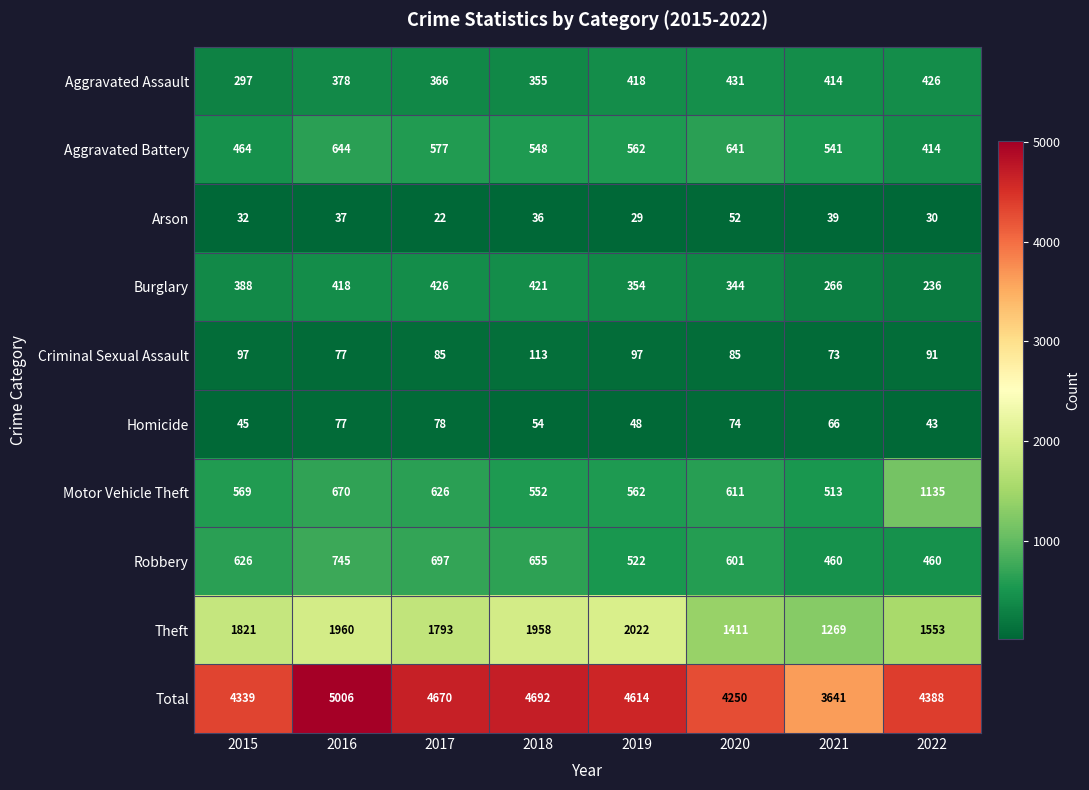

What value does the Arson series have at 2022, to the nearest 10?

30